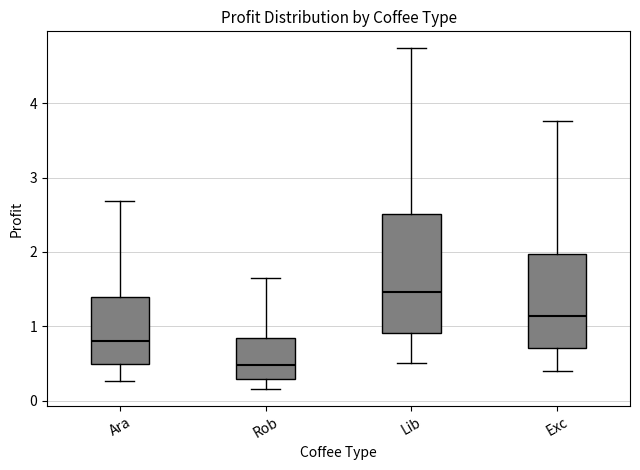

Where does the upper whisker of the box for Lib end on the y-axis? The values are not printed on the chart, so give them approximately, as read against the axis.

4.7